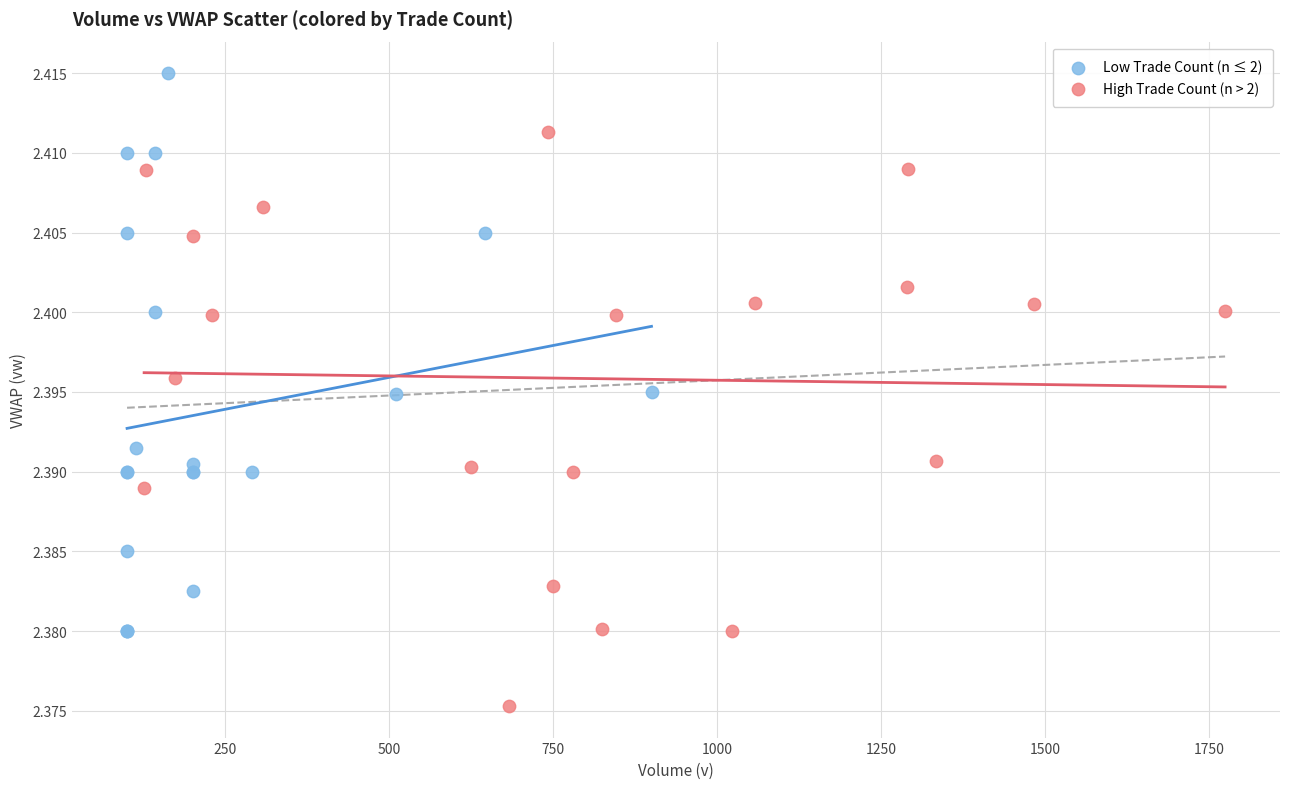

Which series contains the lowest Y value?

High Trade Count (n > 2)